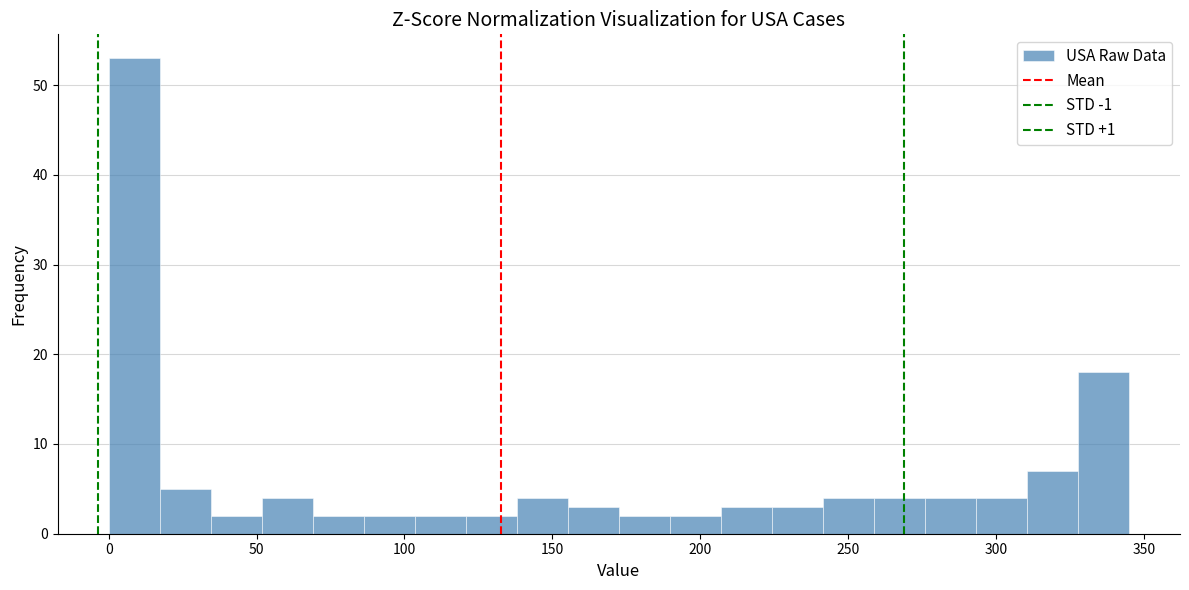

Read against the x-axis, roughly where is the centre of the tallest bar?

10